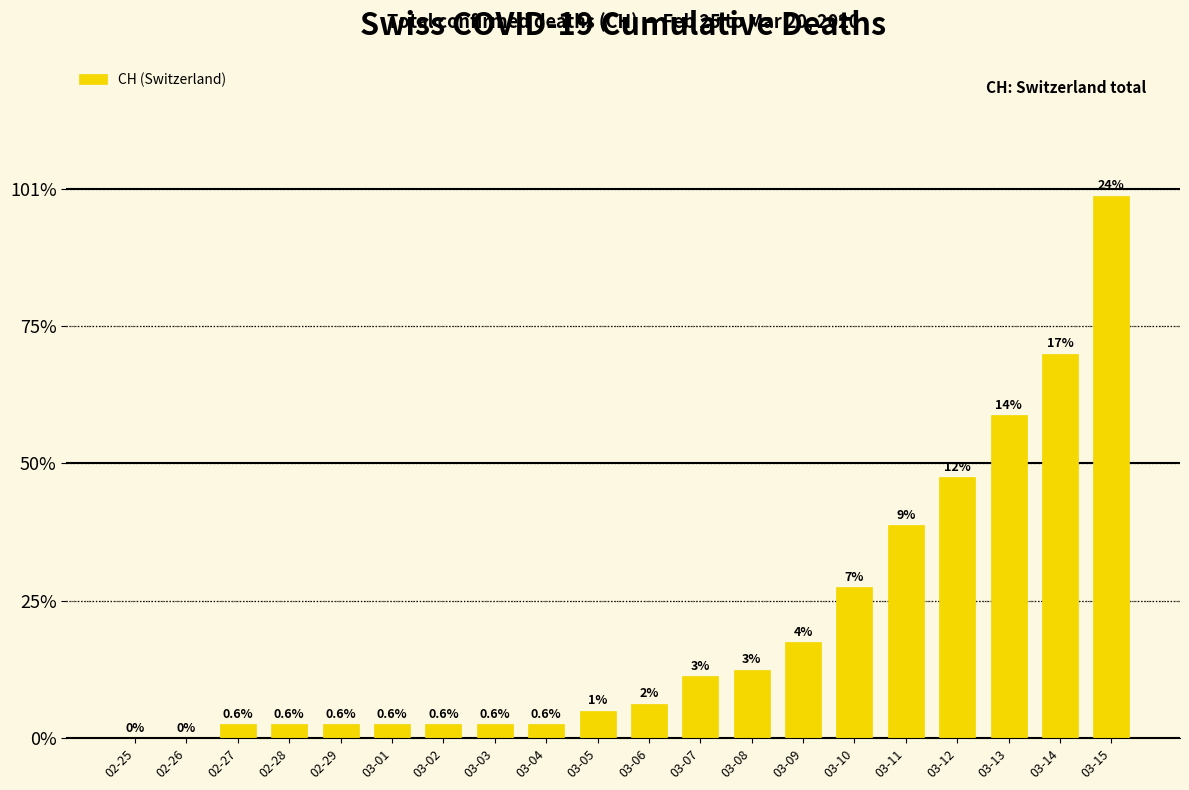

Which label corresponds to the smallest value in the chart?

02-25